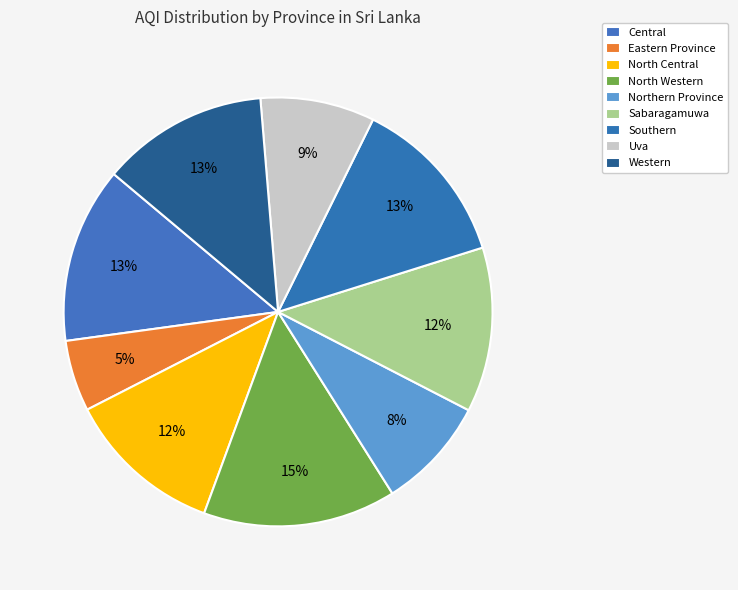

What portion of the pie excludes Central?

86.7%